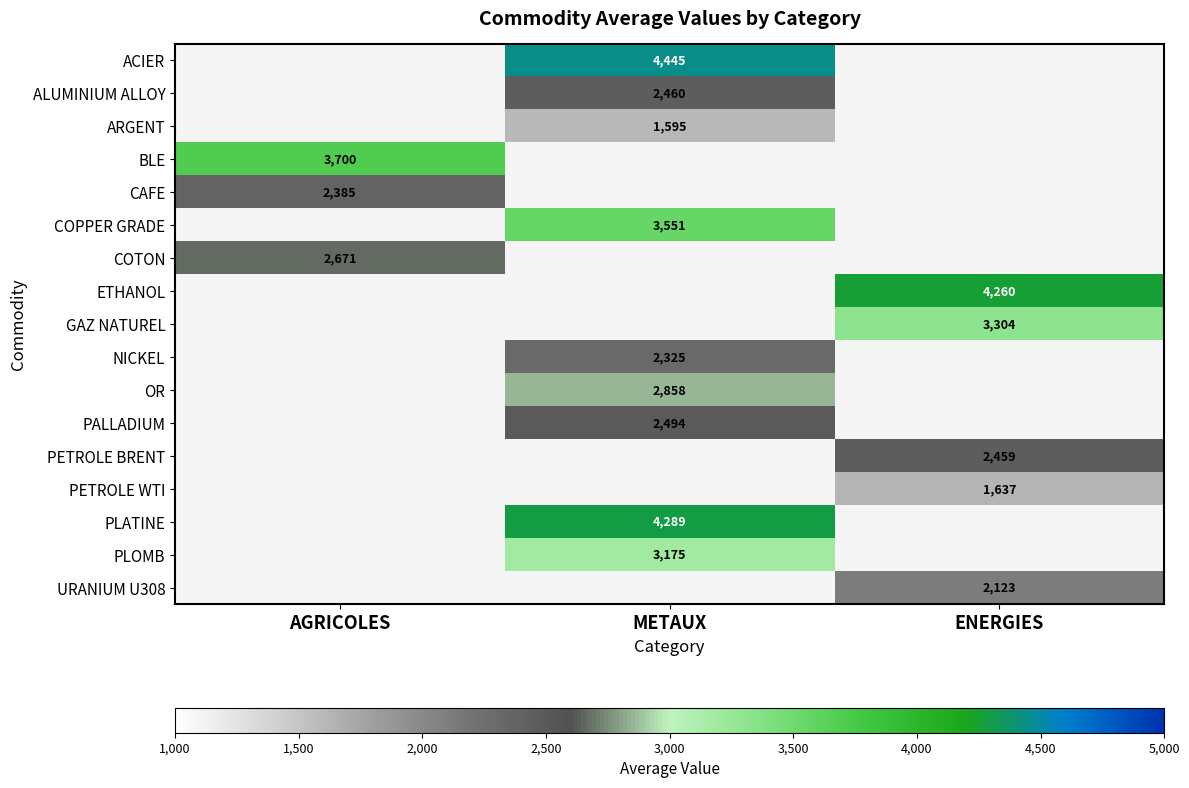

Is the value of BLE at AGRICOLES greater than the value of PLOMB at METAUX?

Yes